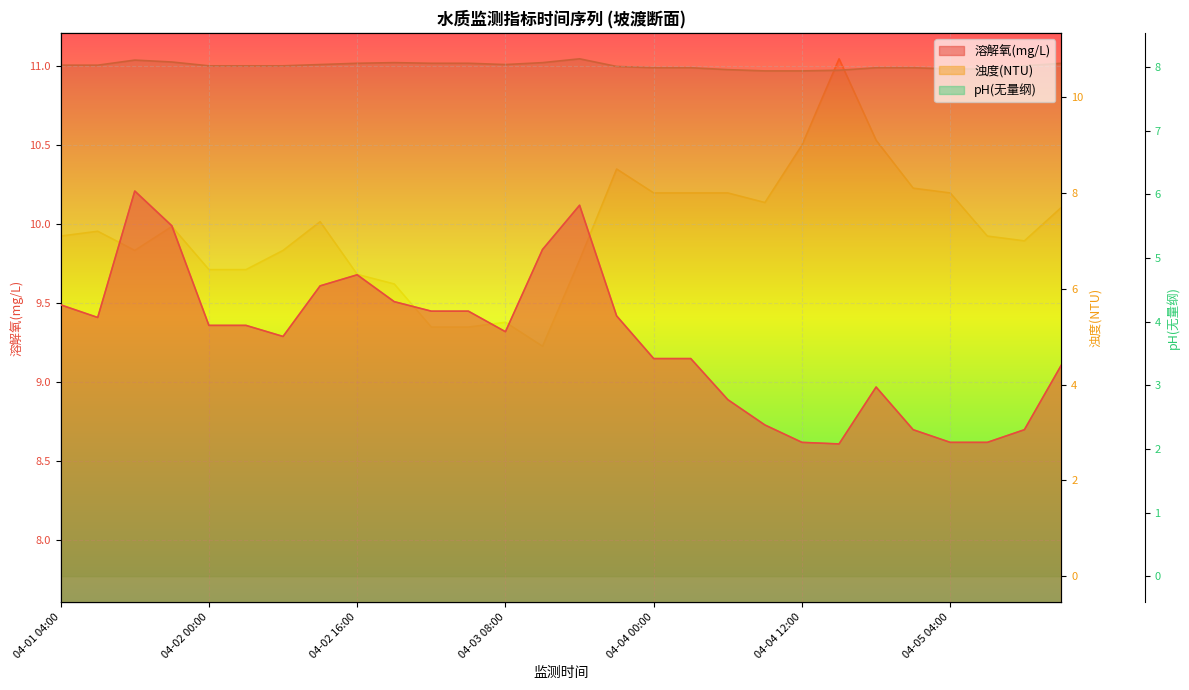

Is it true that 浊度(NTU) equals 7.8 at 04-04 08:00?

True